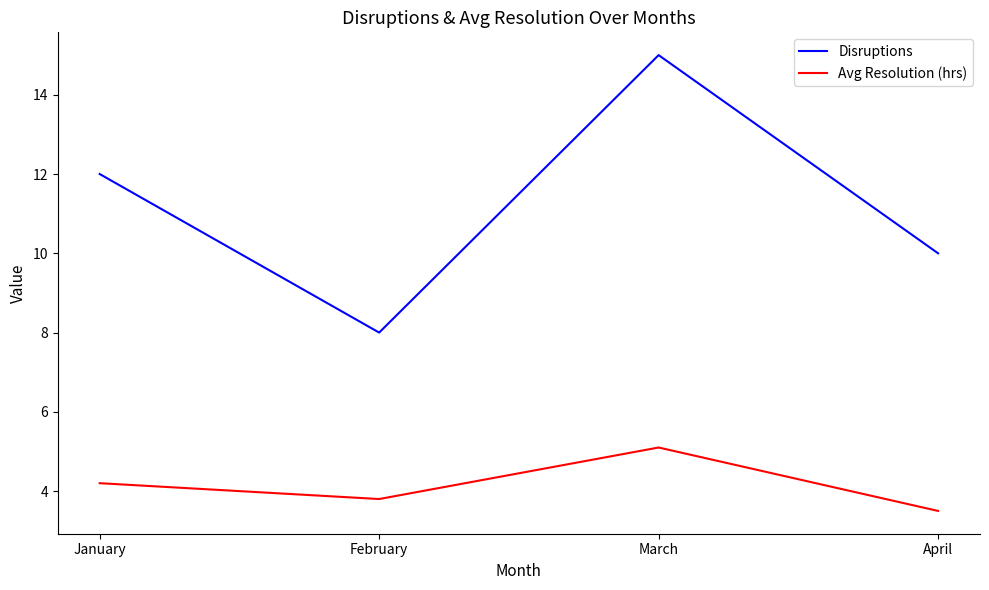

True or false: Disruptions has more than 1 interior local peaks.

False